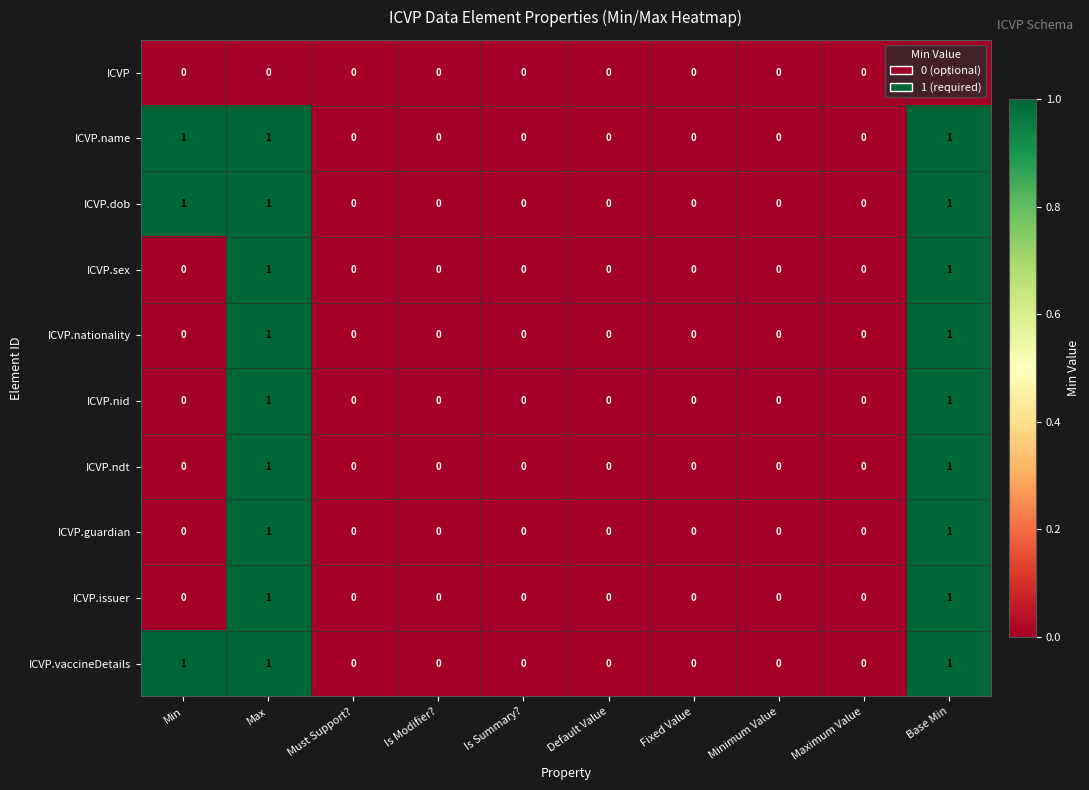

The ICVP series shows 0 at Min. True or false?

True